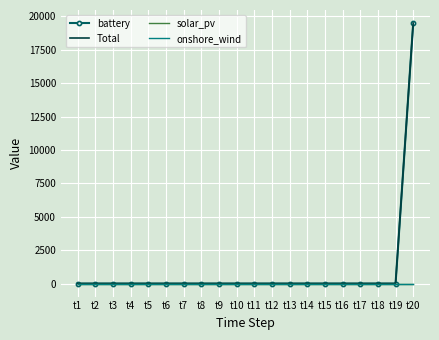

List the labels in order of solar_pv value, largest first.

t1, t2, t3, t4, t5, t6, t7, t8, t9, t10, t11, t12, t13, t14, t15, t16, t17, t18, t19, t20